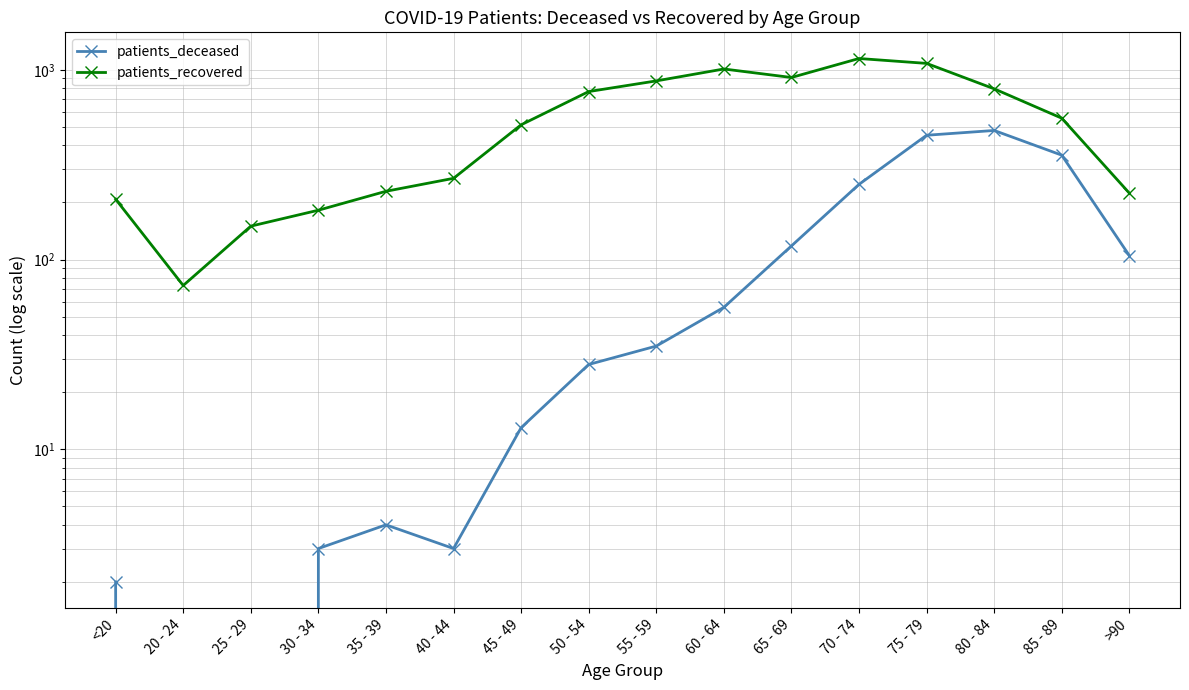

List the series in order of their peak value, lowest first.

patients_deceased, patients_recovered